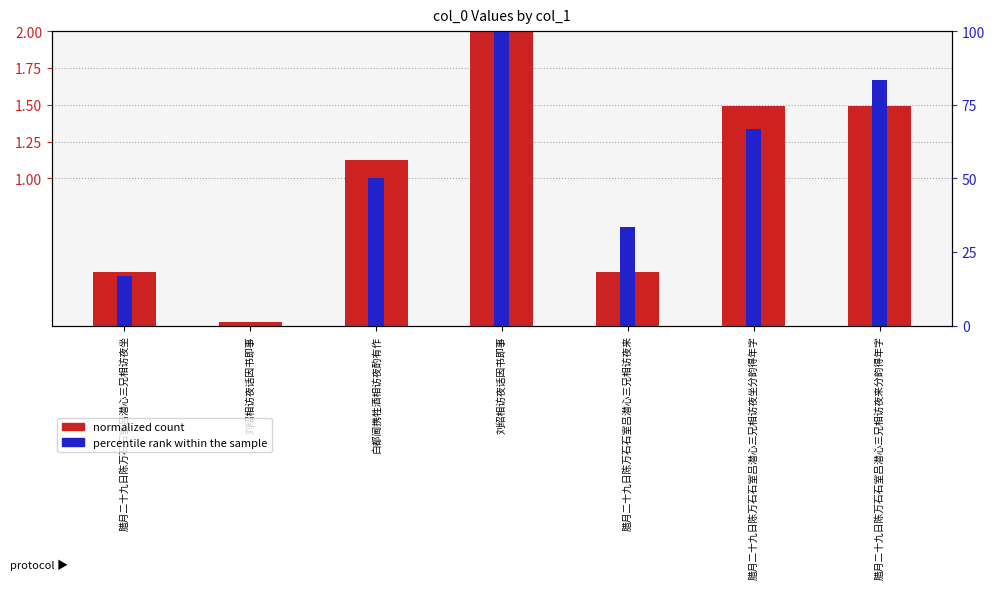

True or false: normalized count has a value of 0.6 at 腊月二十九日陈万石石室吕潜心三兄相访夜坐.

False